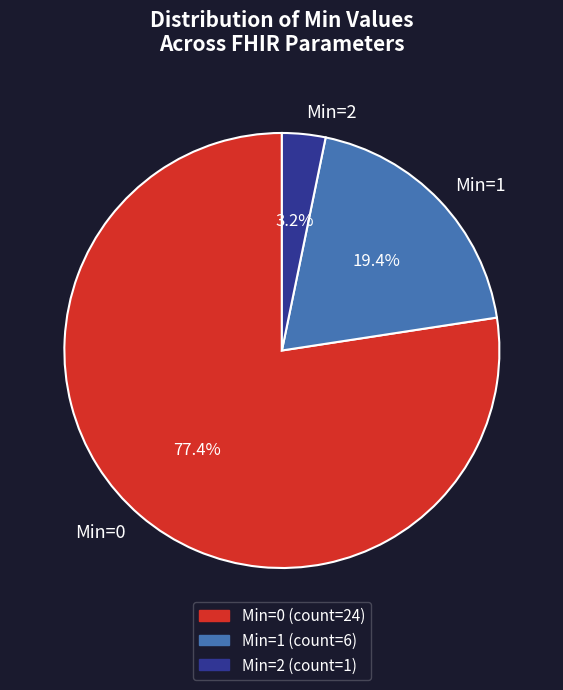

What is the largest slice in the pie chart?

Min=0